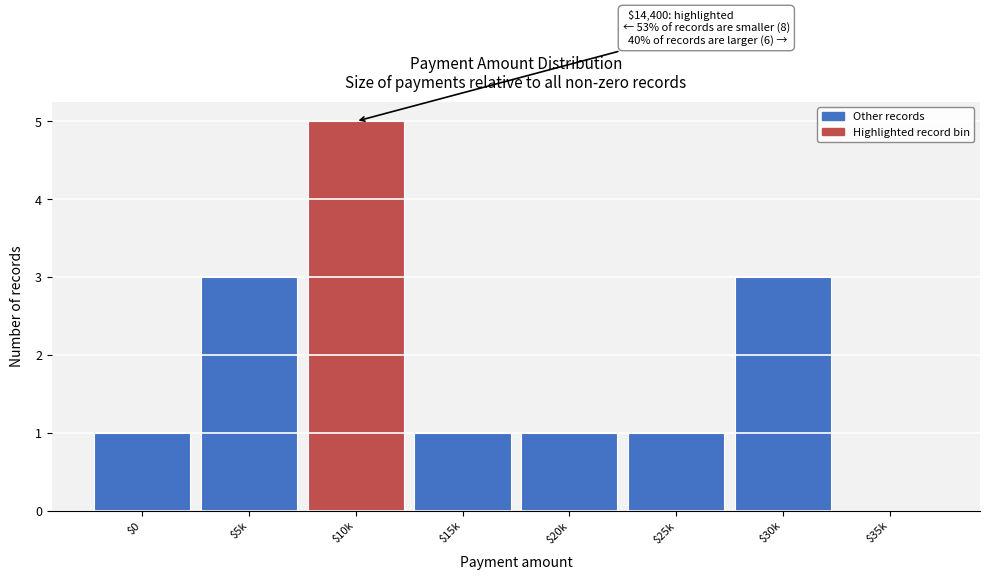

What is the greatest value displayed?

5